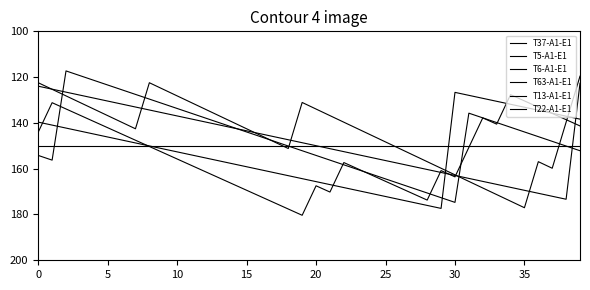

Is this an area chart (filled region under the line)?

No